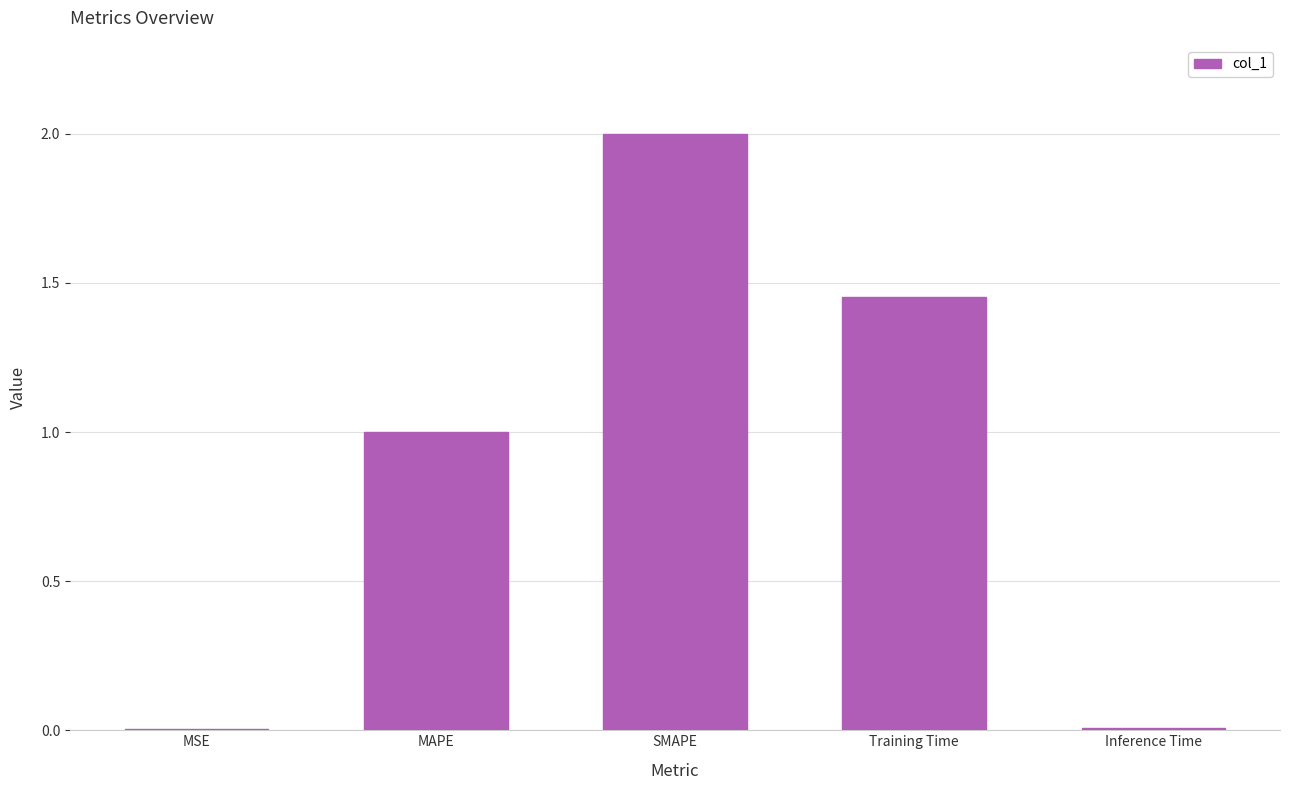

The chart shows a value of 2.0 at SMAPE. True or false?

True